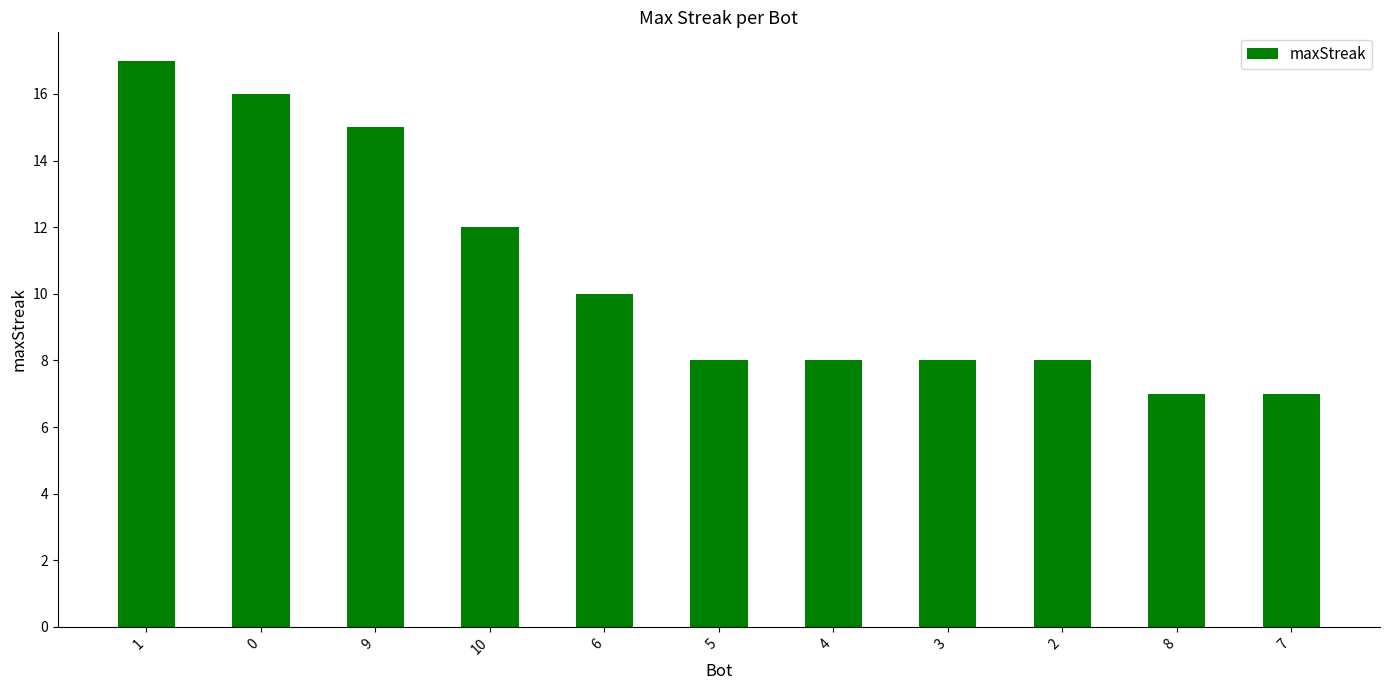

Read the value at 9, to the nearest 10.

20